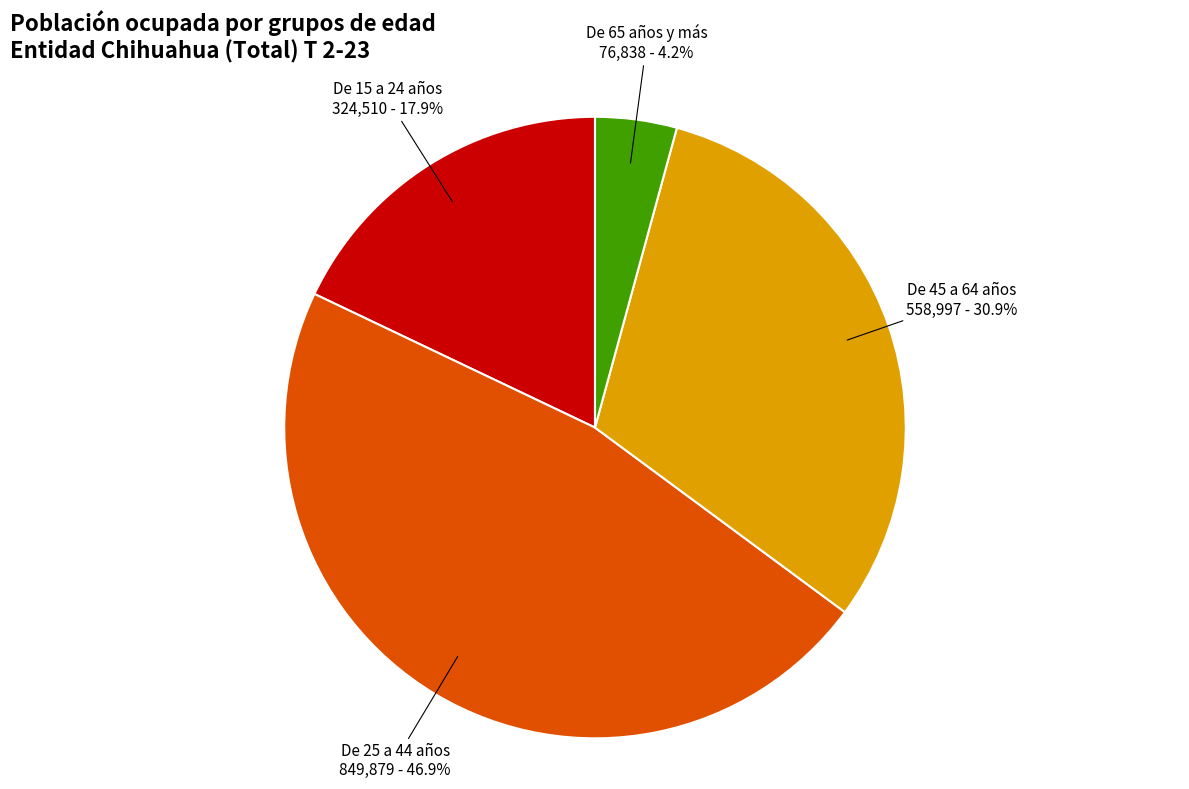

Between De 45 a 64 años and De 25 a 44 años, which is larger?

De 25 a 44 años